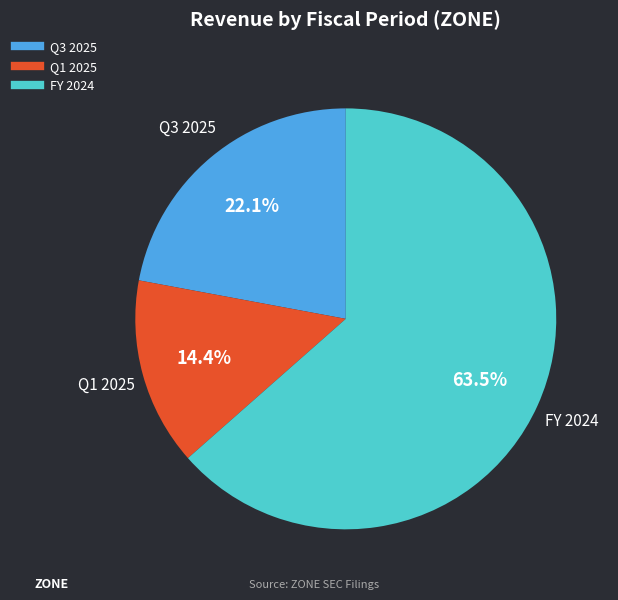

To the nearest percent, what portion does Q1 2025 represent?

14%